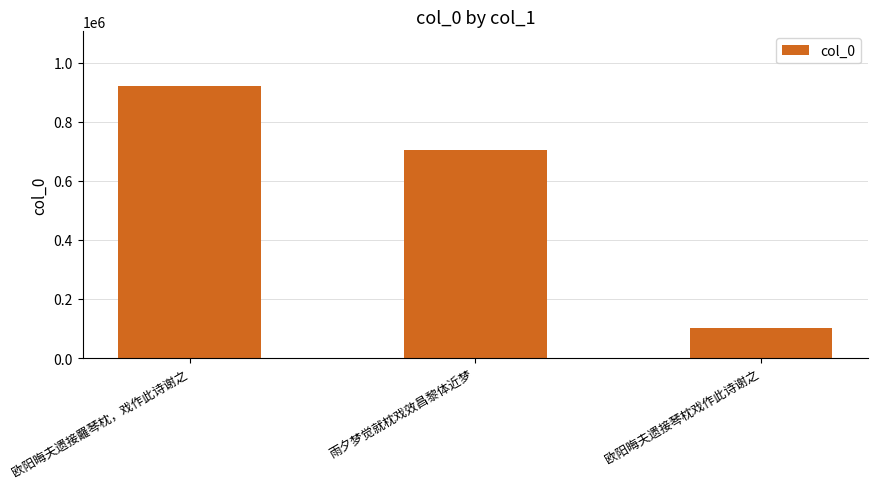

Reading right to left, extract all data points from this chart.

102690	706499	922401